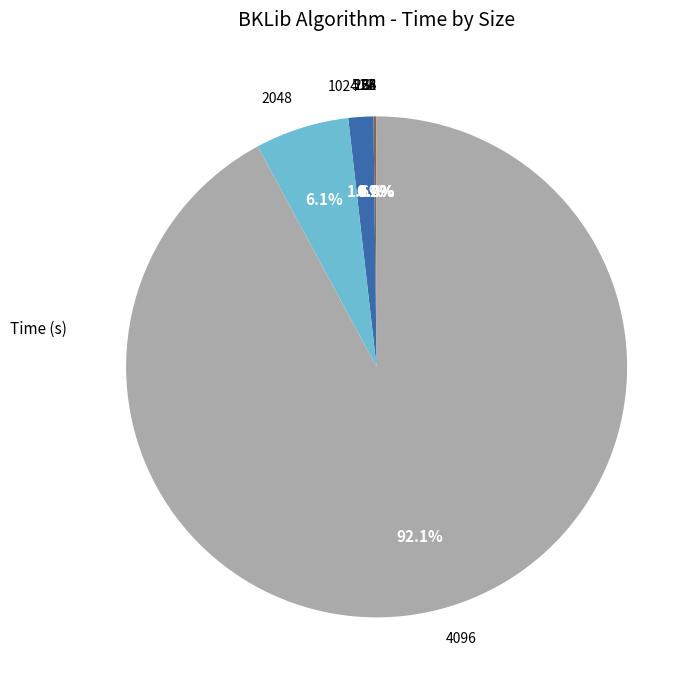

Do 2048 and 4096 together represent more than half of the pie?

Yes